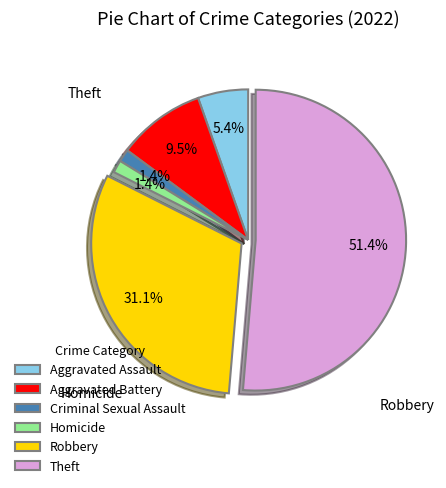

Is there any slice that represents more than half of the pie?

Yes